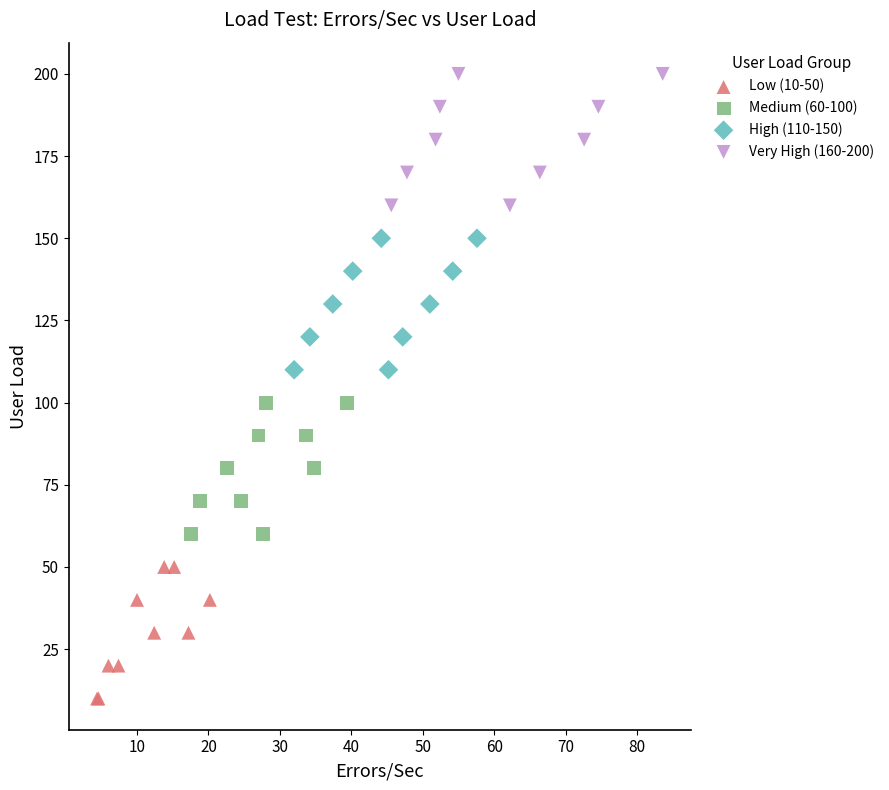

Which series contains the lowest Y value?

Low (10-50)